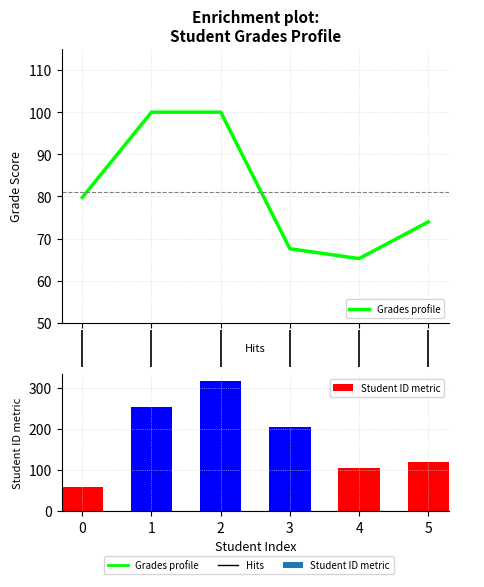

What is the approximate value of Student ID at 2?

318.0